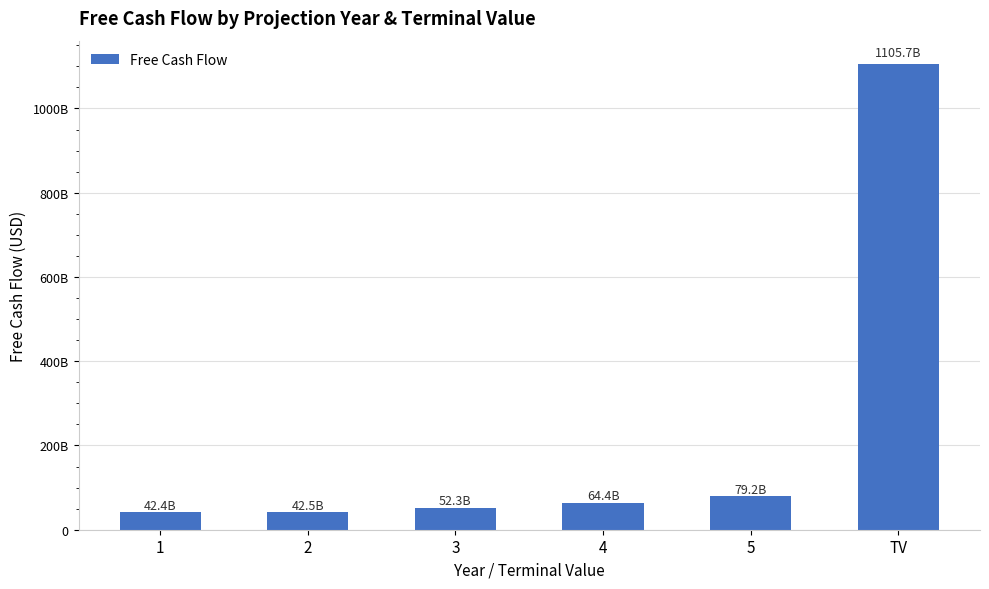

Between 3 and 2, which is larger?

3